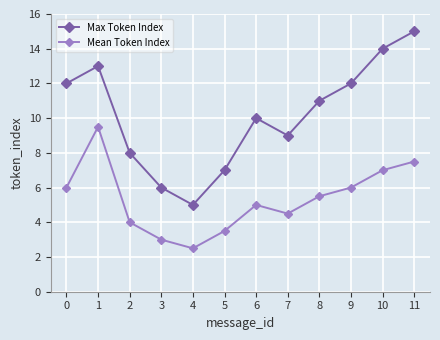

What are all the series names shown in the legend?

Max Token Index, Mean Token Index